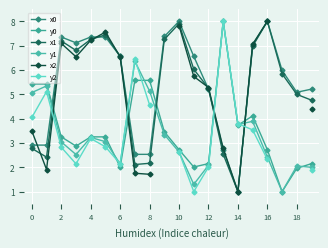

How many interior local valleys does the x2 series have?

3